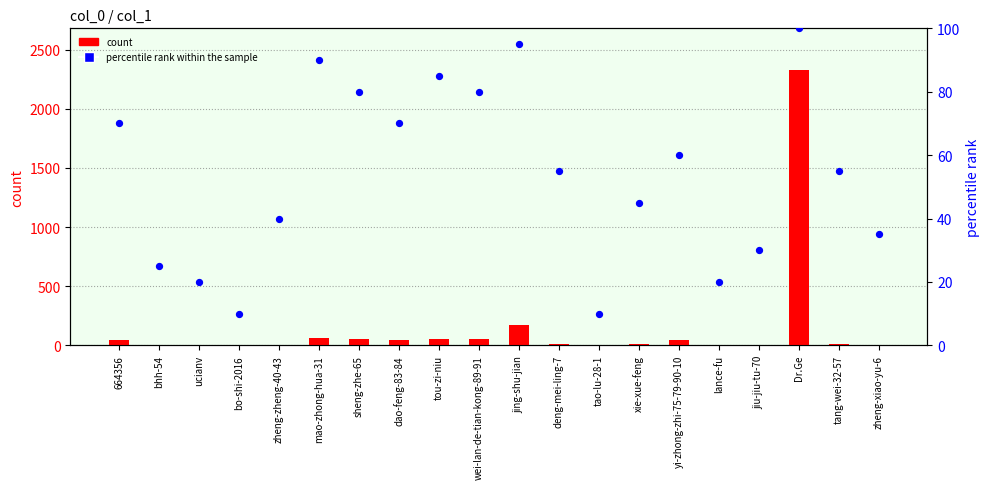

At how many categories does at least one series exceed 1526?

1